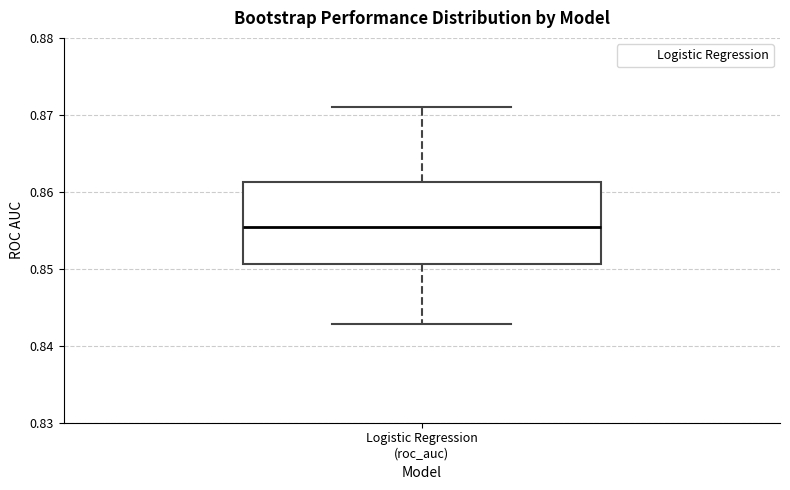

Read this box plot against the y-axis: the position of the median line, the range covered by the box, and the ends of both whiskers. The values are not printed on the chart, so give them approximately, as read against the axis.

median 0.855, box 0.851 to 0.861, whiskers 0.843 to 0.871